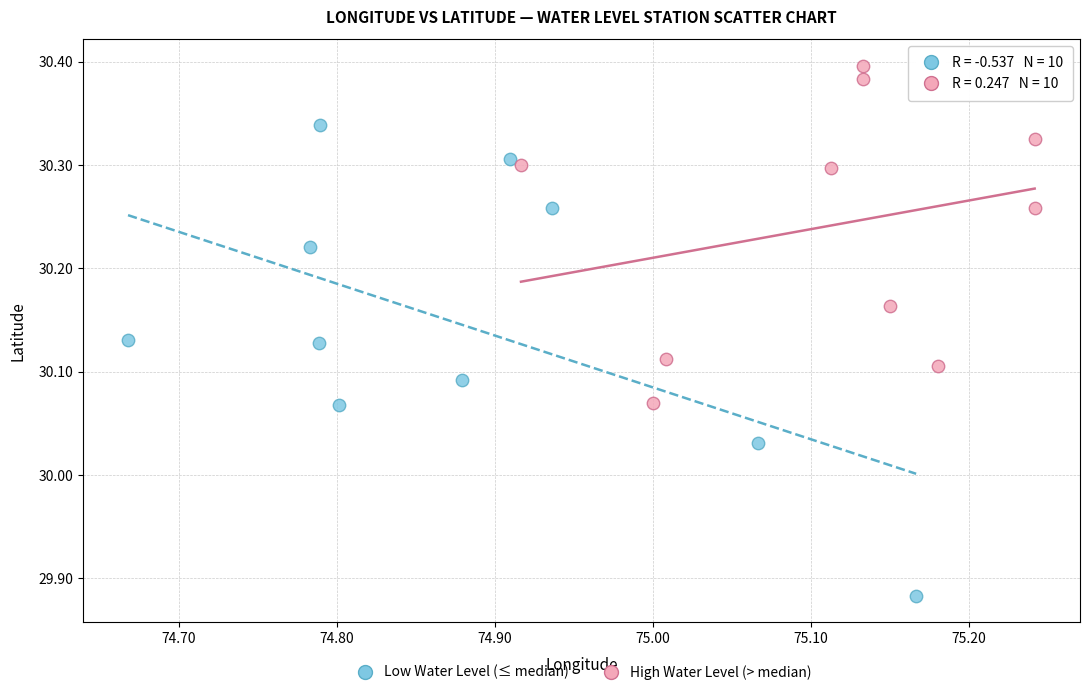

Which series contains the highest Y value?

High Water Level (> median)